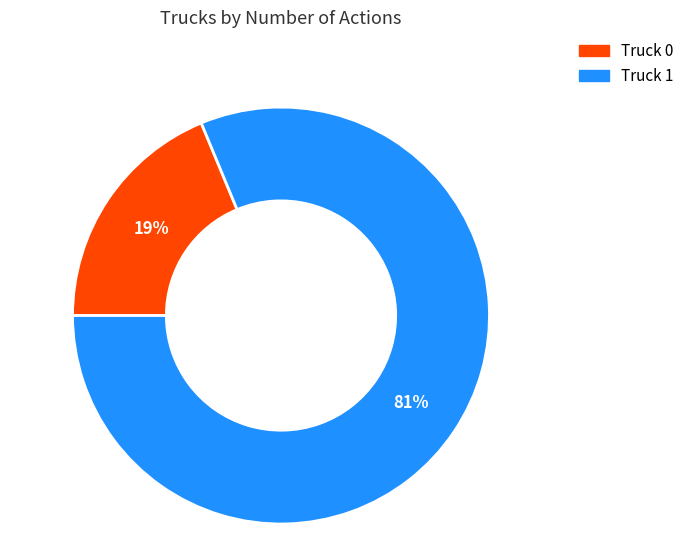

True or false: Truck 1 accounts for 91% of the total.

False